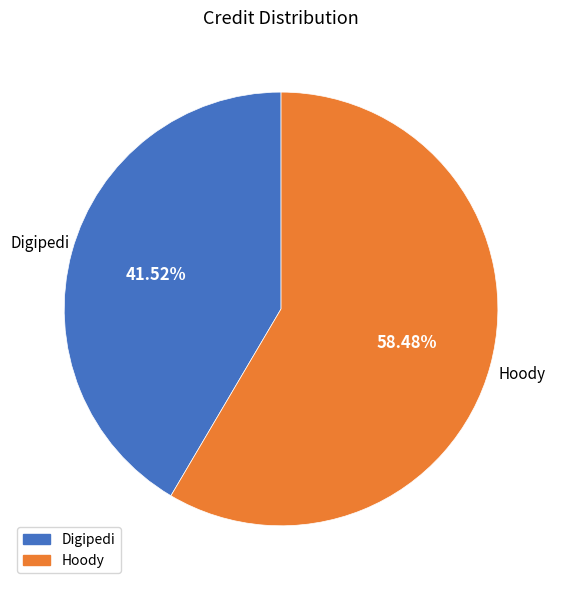

Which slice represents more than half of the pie?

Hoody